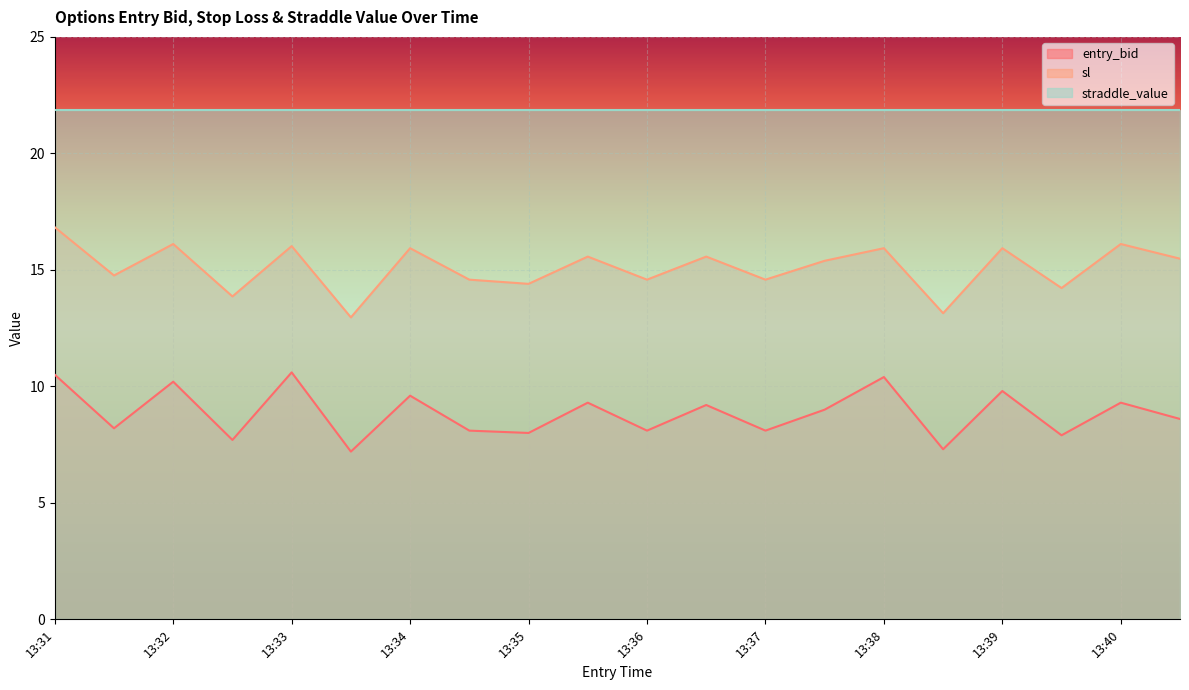

What is the difference between the highest and lowest values at 13:40?

6.8